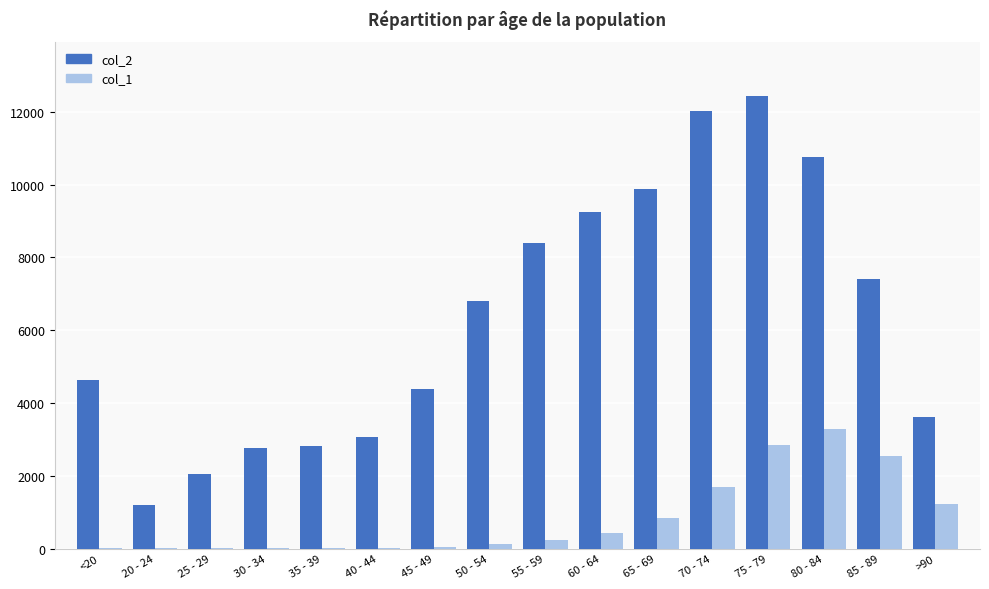

The value of col_2 at 40 - 44 is 4847. True or false?

False